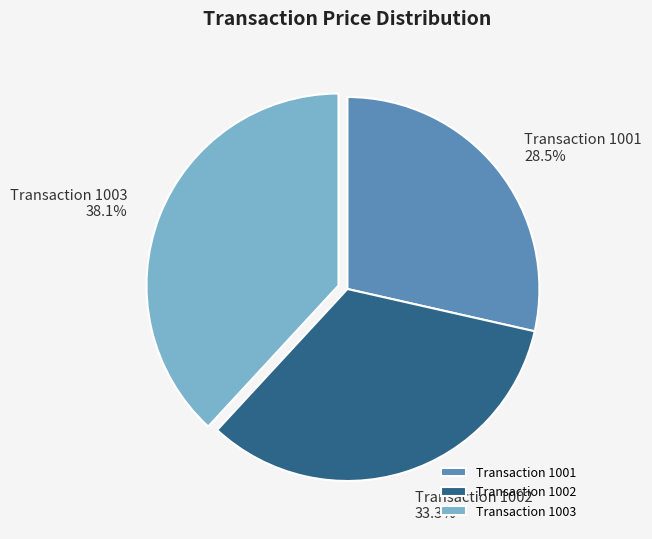

Which has a higher value, Transaction 1003 or Transaction 1001?

Transaction 1003